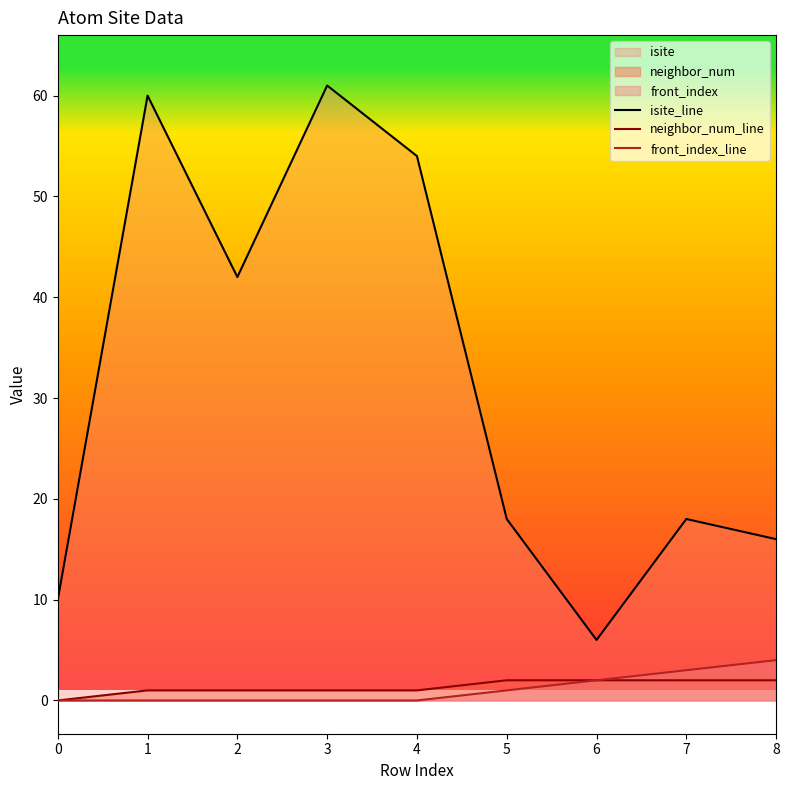

Read the neighbor_num_line value at 2.

1